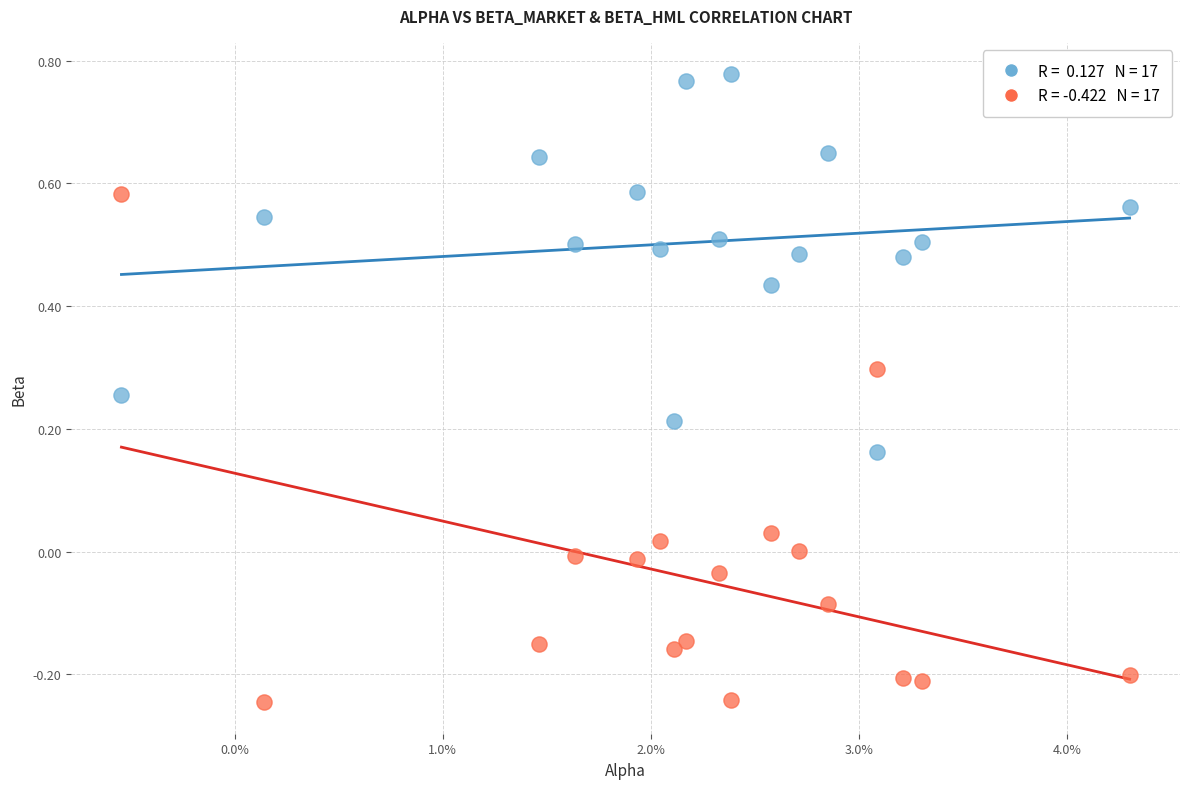

Across all data points, what is the range of Y values (max minus min)?

1.0